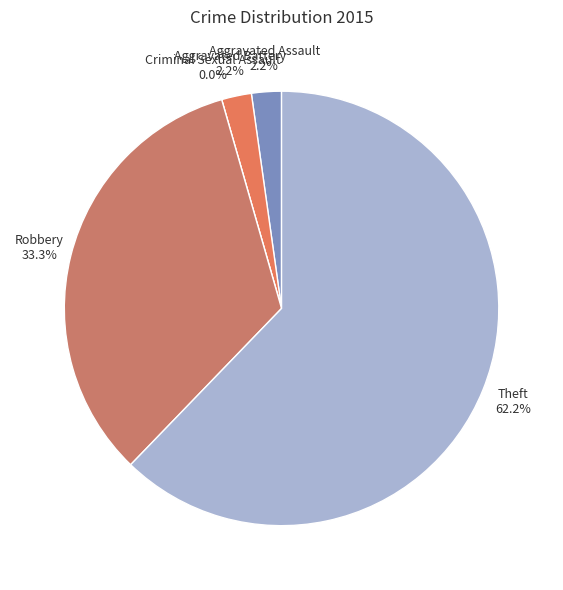

What is the smallest slice in the pie chart?

Criminal Sexual Assault